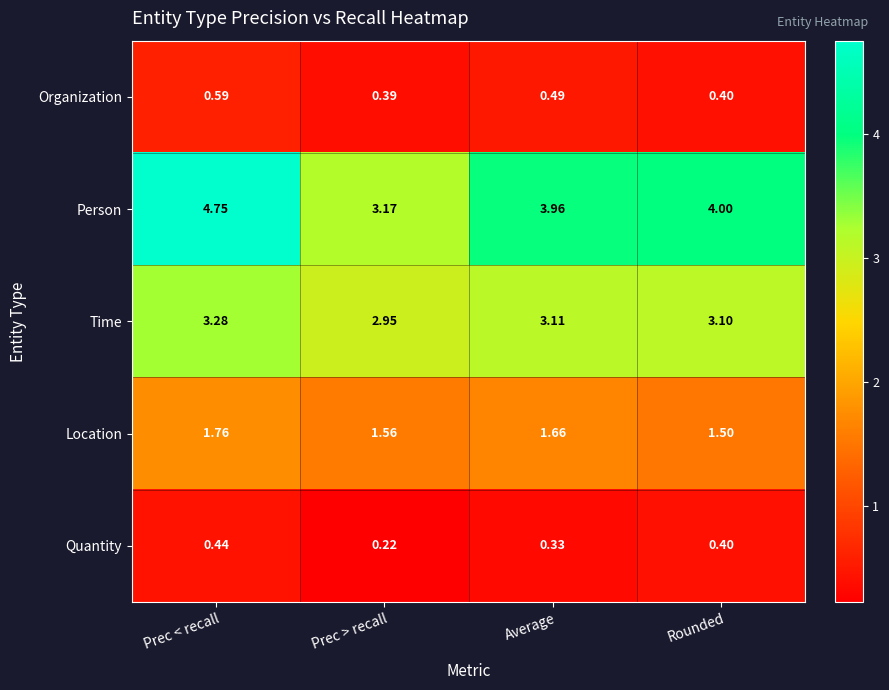

How many series are shown in this chart?

5